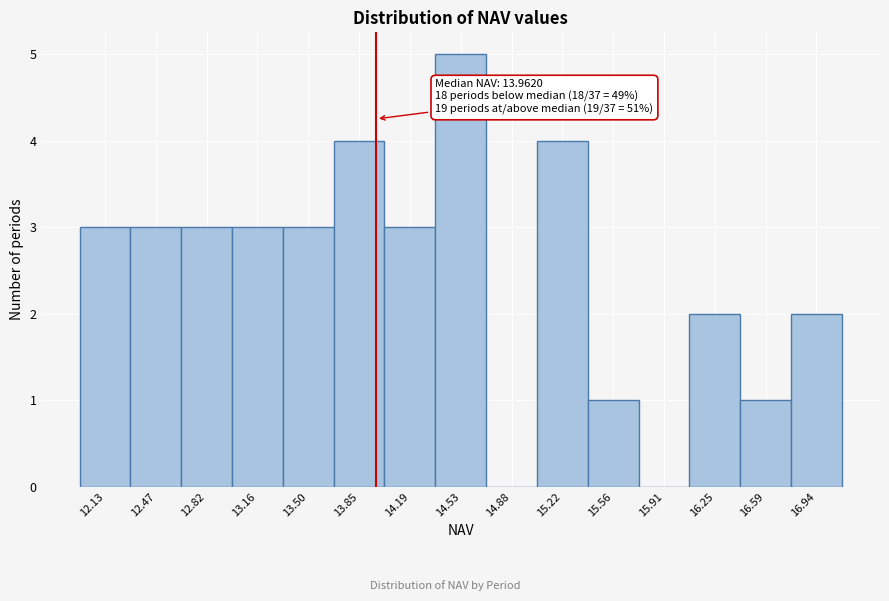

Which range on the x-axis has the tallest bar?

14.35 to 14.70